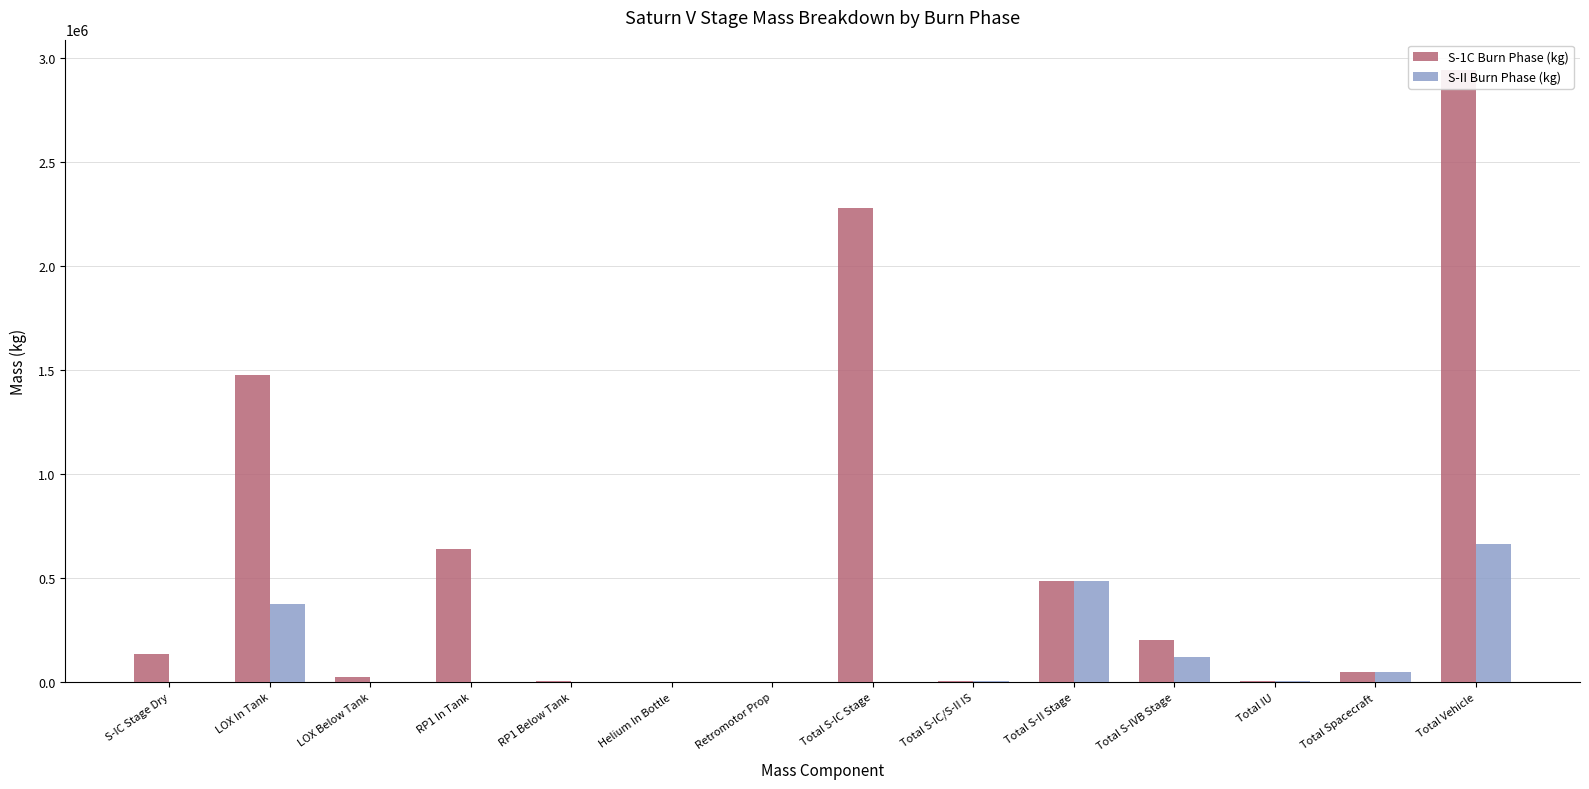

Which series has the largest range (max minus min)?

S-1C Burn Phase (kg)